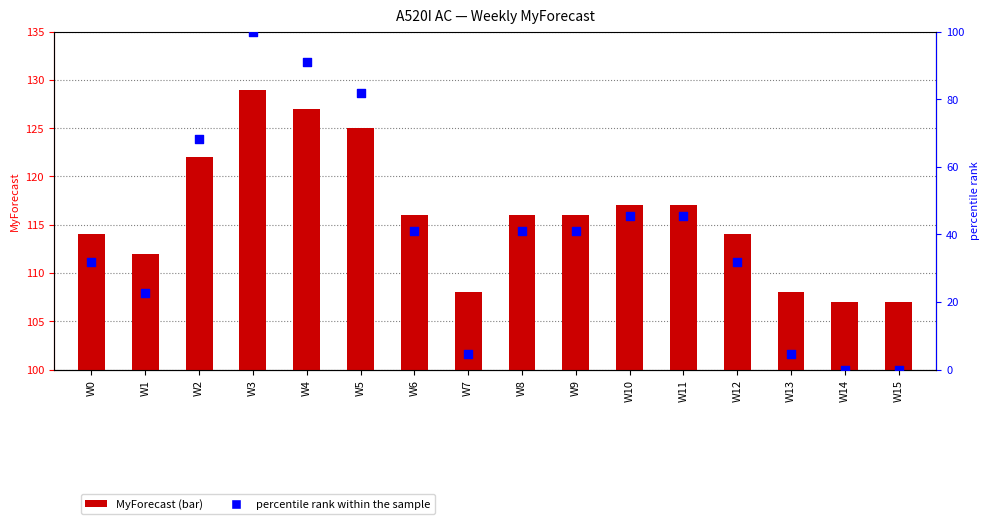

What are all the series names shown in the legend?

MyForecast, percentile rank within the sample